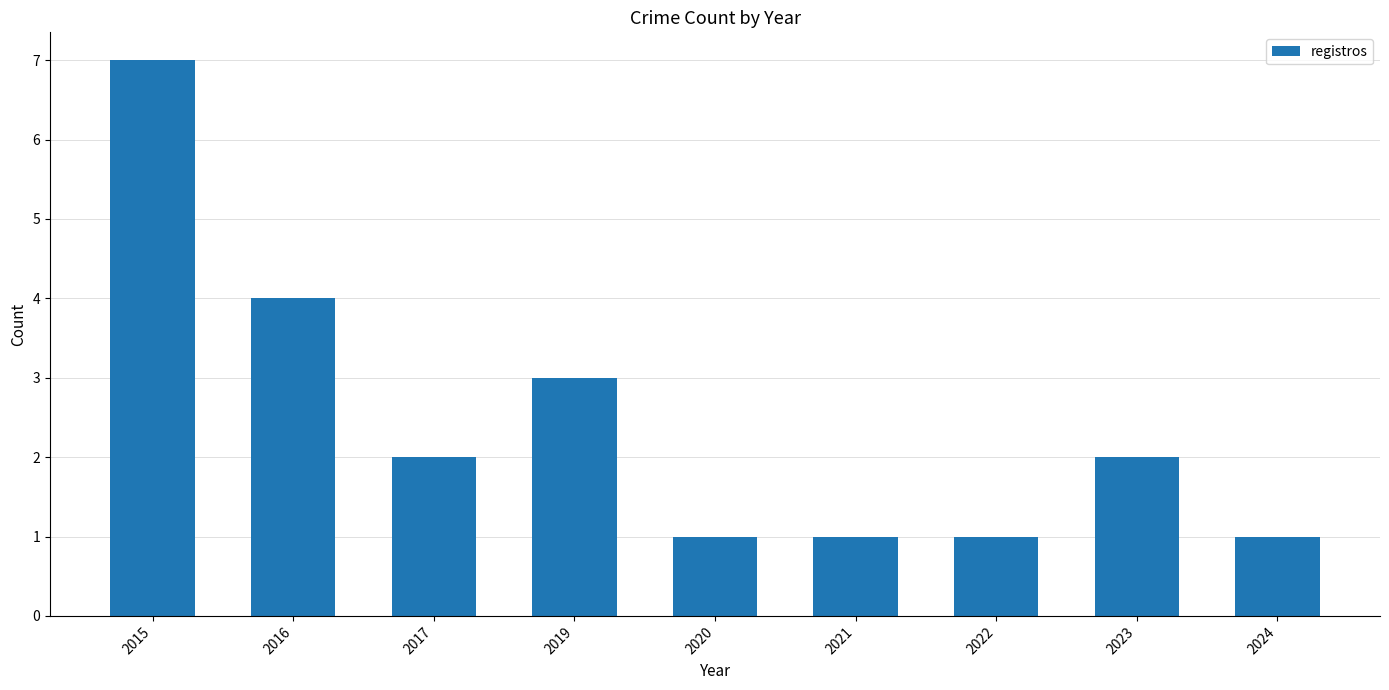

Which has a higher value, 2022 or 2015?

2015